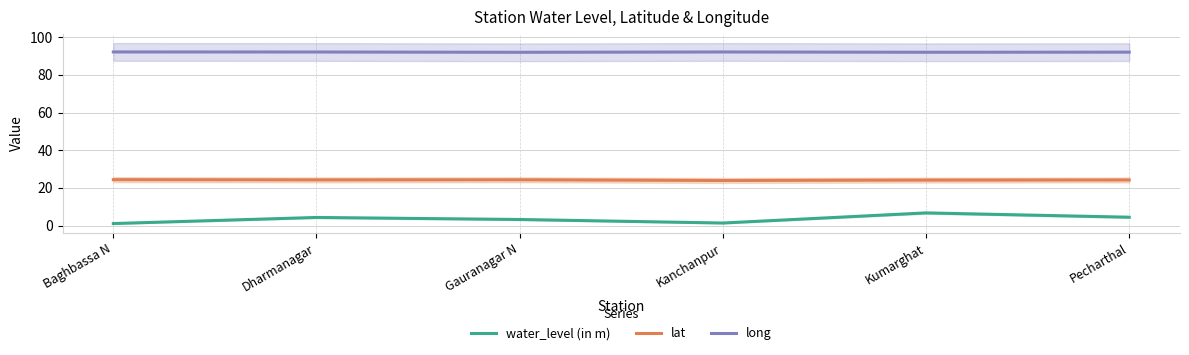

Reading left to right, what are all the values shown in this chart?

water_level (in m): 1.1	4.3	3.2	1.3	6.7	4.4
lat: 24.4	24.2	24.3	23.9	24.1	24.2
long: 92.2	92.2	92.0	92.2	92.0	92.1